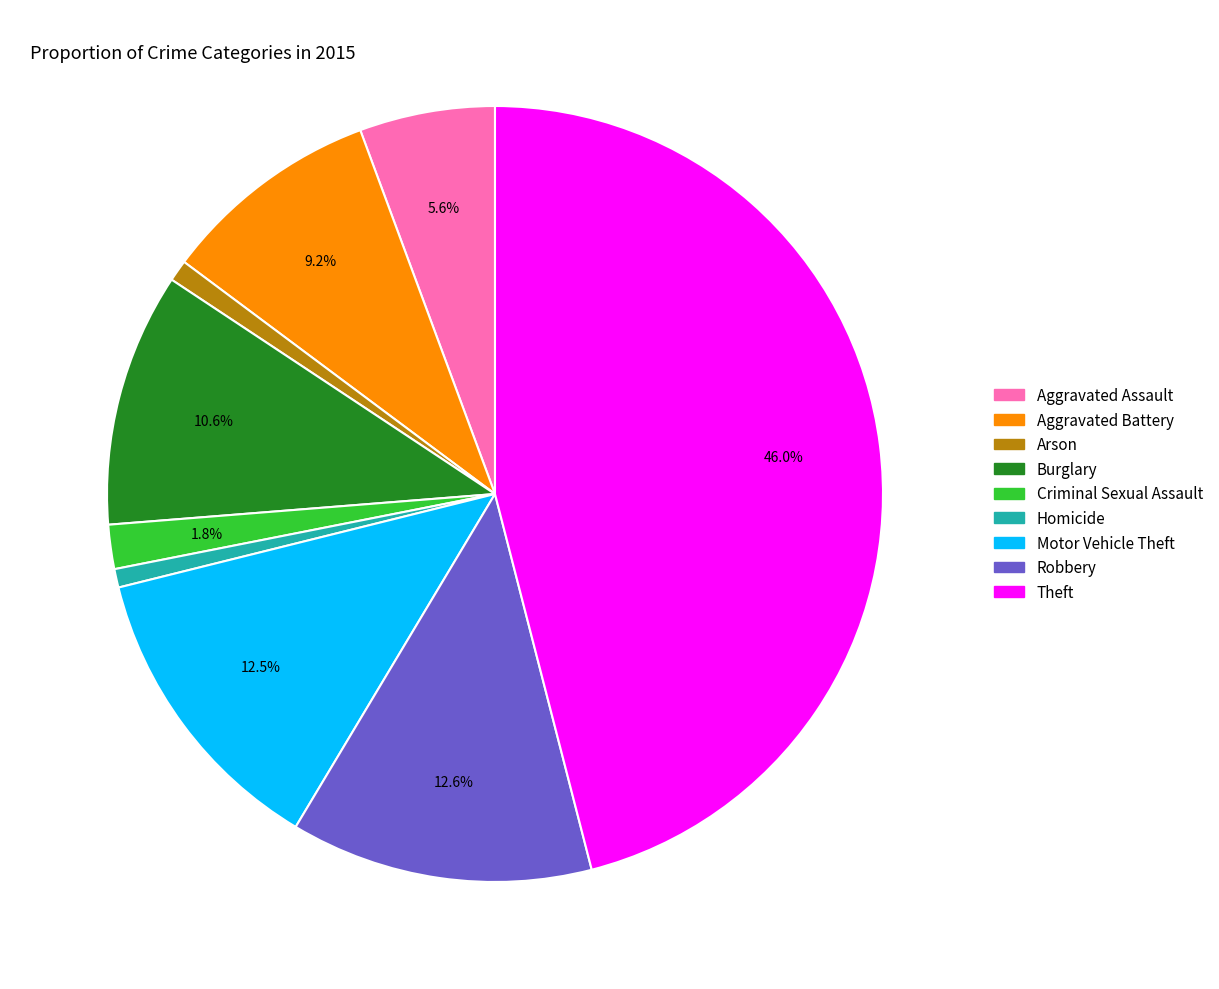

How many segments does this pie chart have?

9